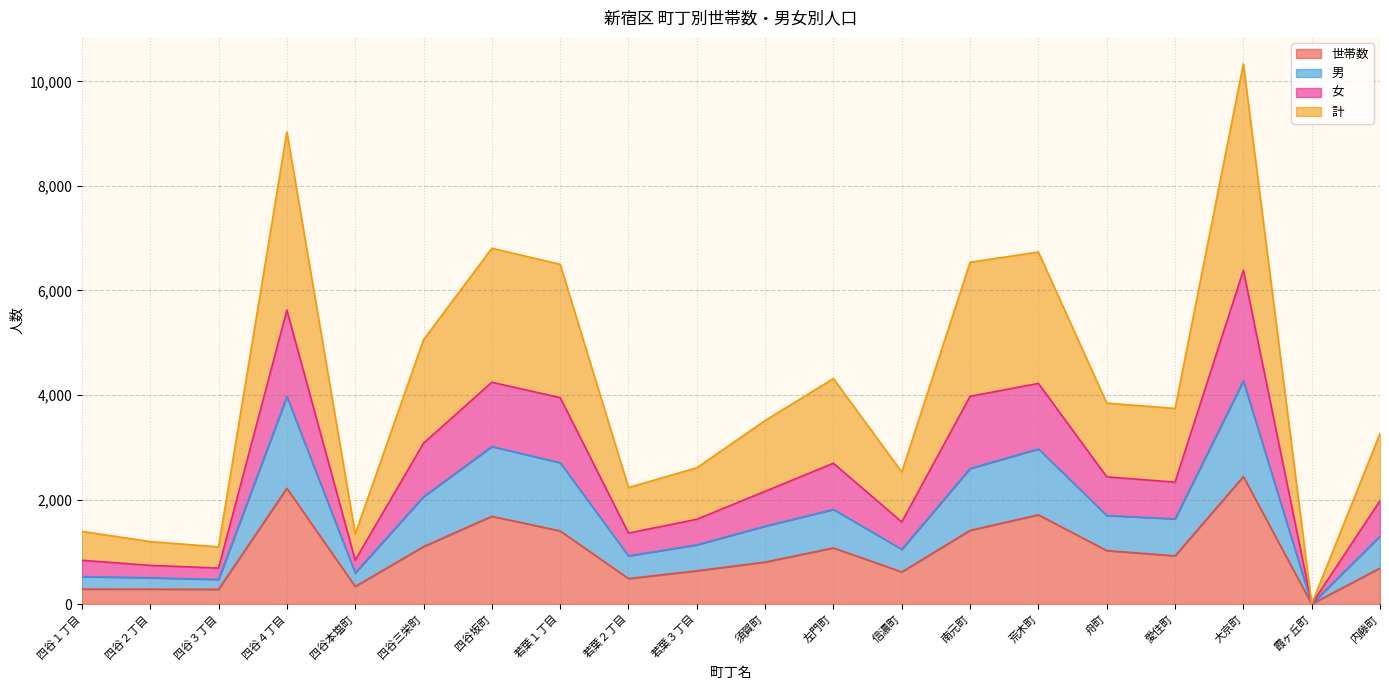

Does the chart have visible grid lines?

Yes